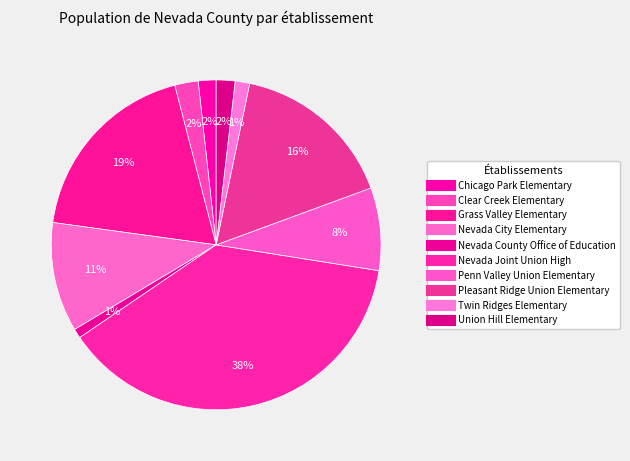

Is the sum of Nevada Joint Union High and Nevada City Elementary greater than half?

No